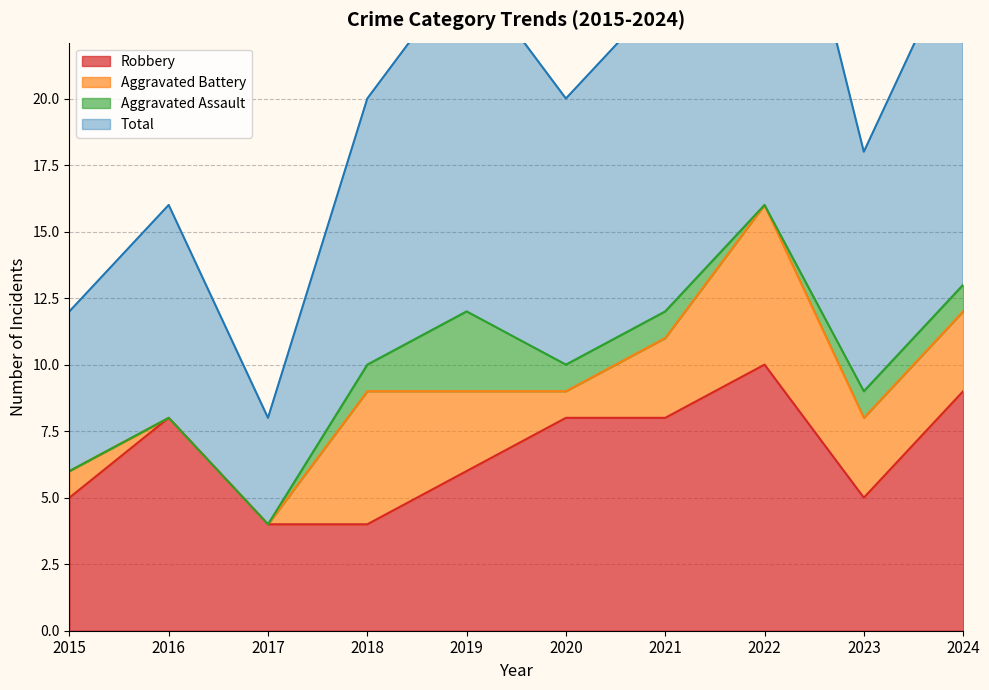

Which category has the highest value in the Robbery series?

2022